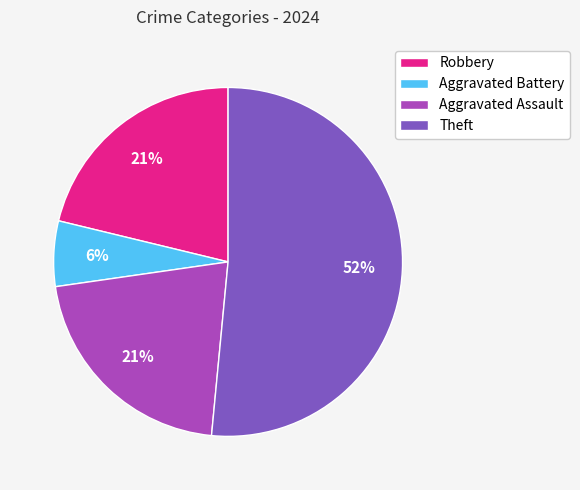

What is the smallest slice in the pie chart?

Aggravated Battery